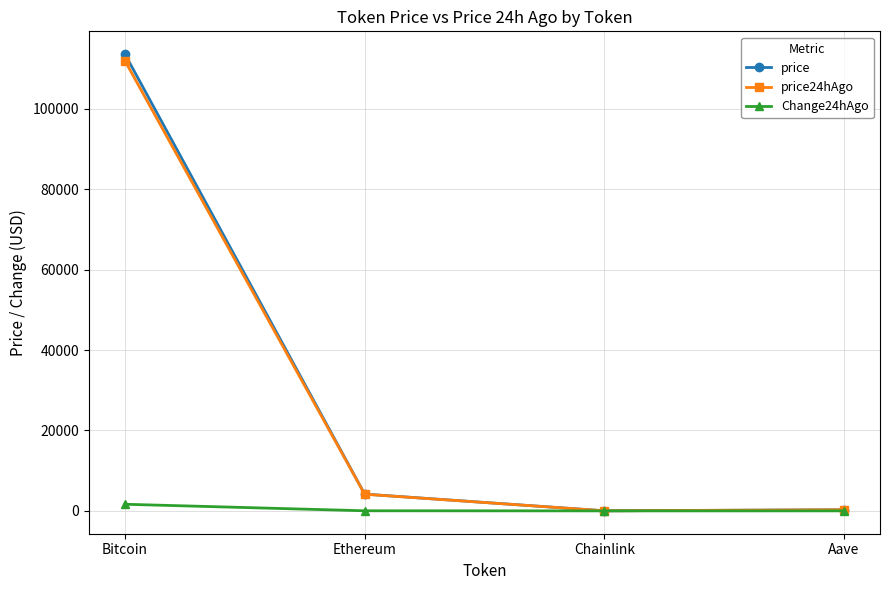

Read the price24hAgo value at Chainlink.

21.7